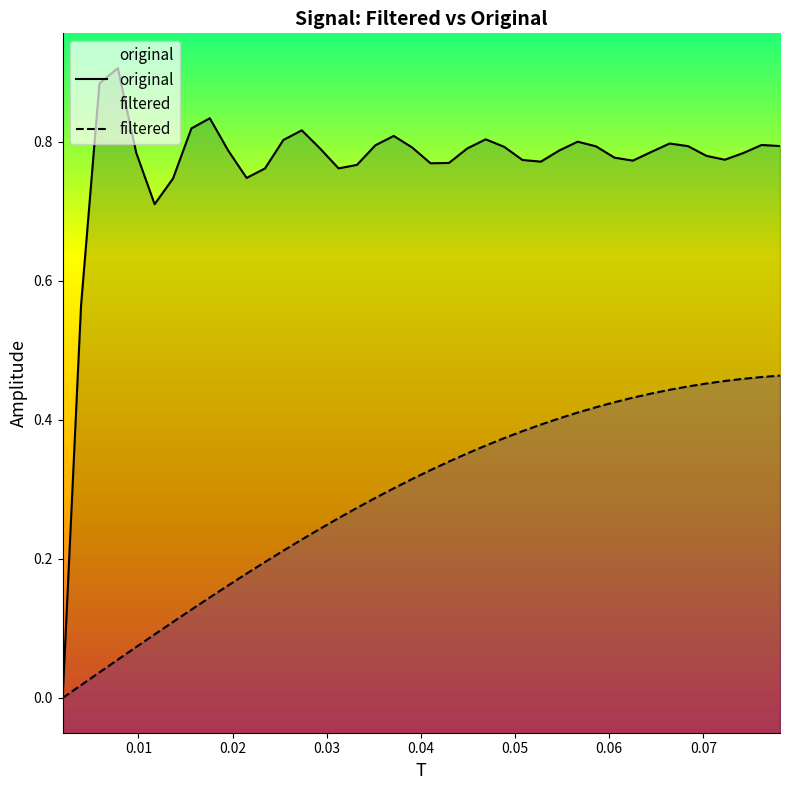

True or false: filtered and original cross at least once.

False